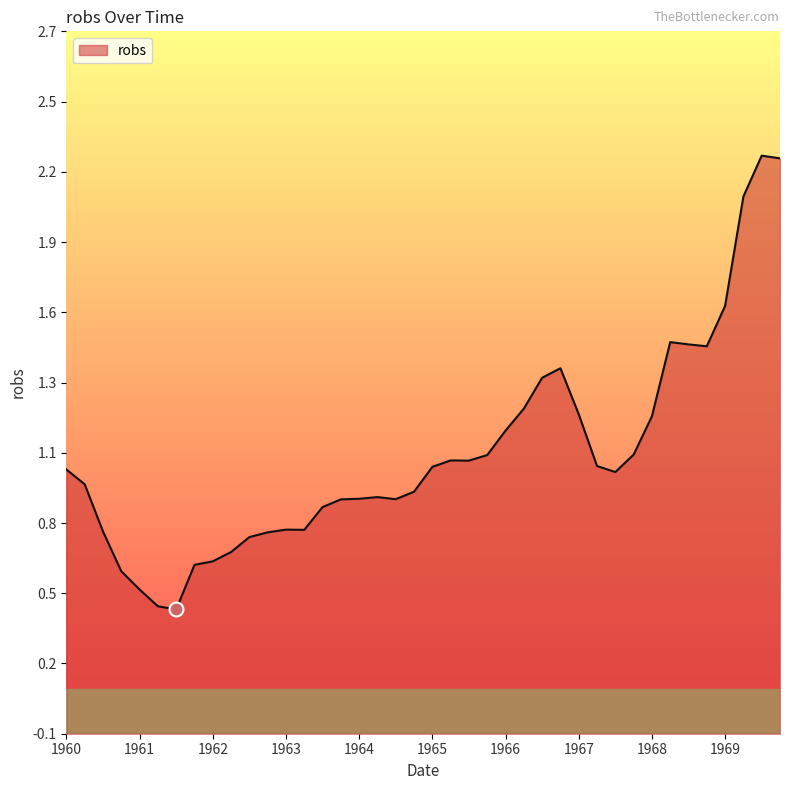

What is the ratio of the value at 1969.4 to the value at 1968.3?

1.5